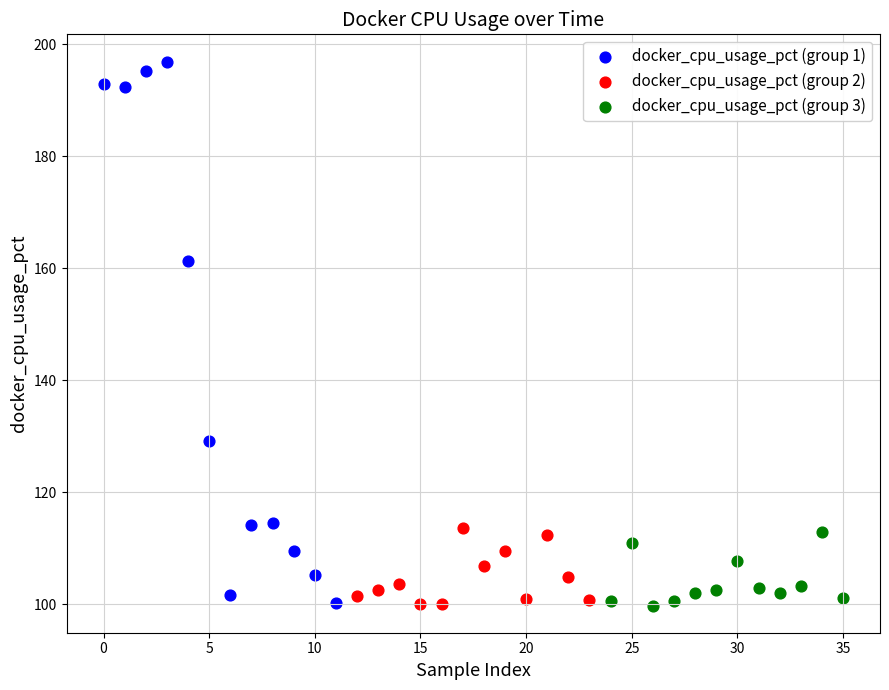

Which series reaches the maximum Y coordinate?

docker_cpu_usage_pct (group 1)